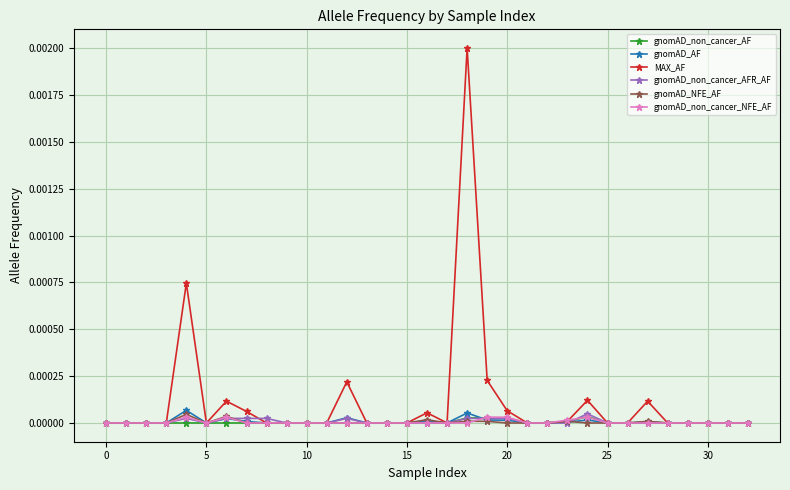

Which series has the largest total across all categories?

MAX_AF